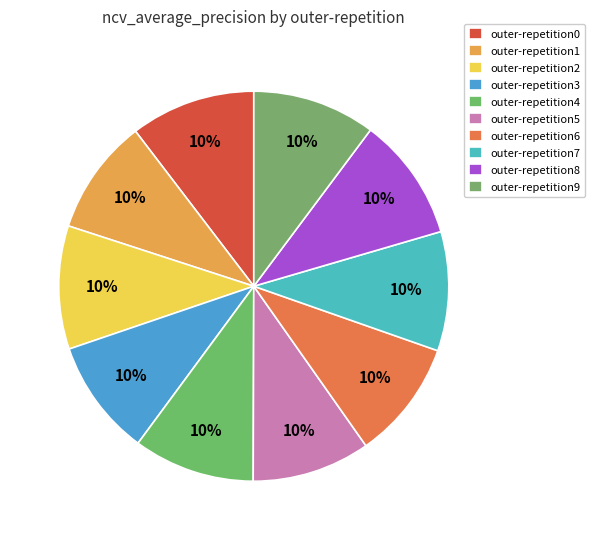

Does any single category account for the majority?

No